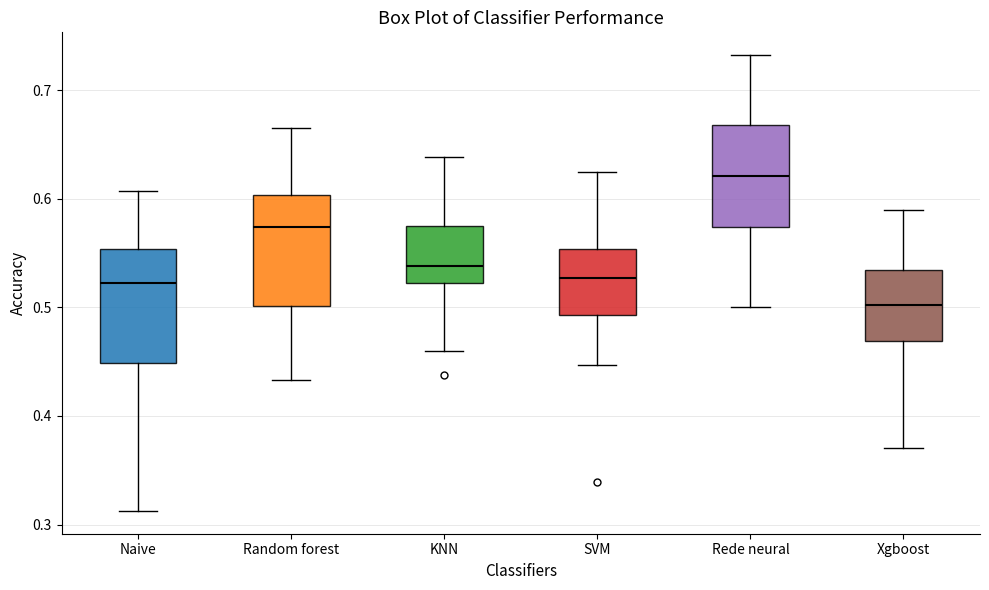

Where does the median line of the box for KNN sit on the y-axis? The values are not printed on the chart, so give them approximately, as read against the axis.

0.54